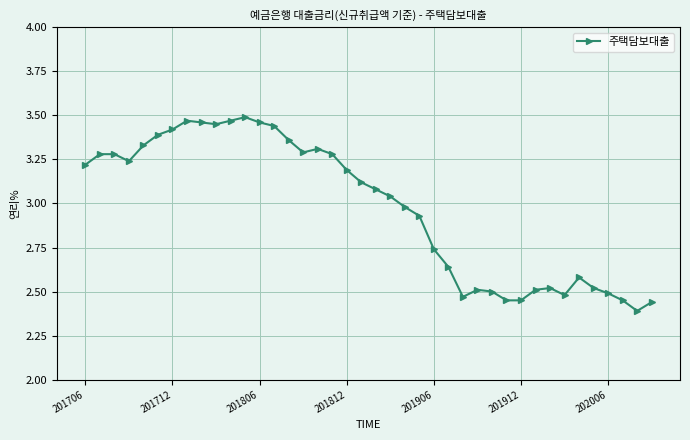

What is the difference between the maximum and minimum values?

1.1